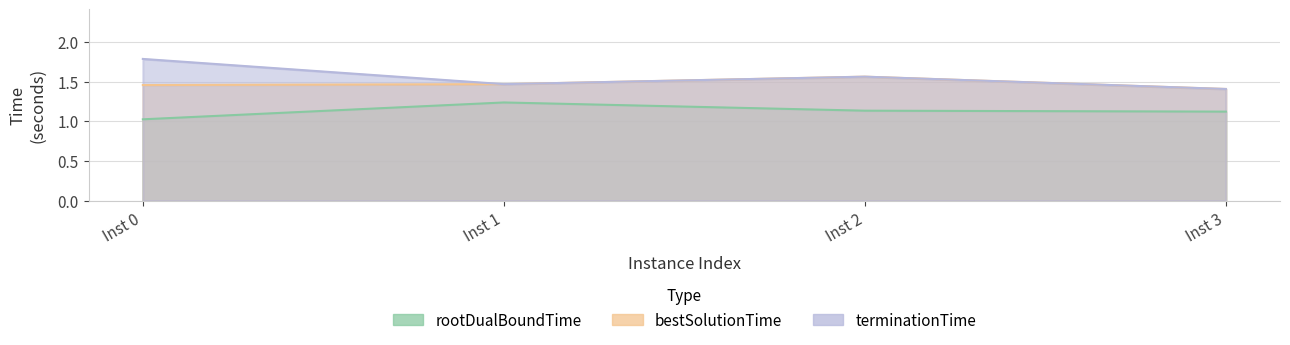

What is the value of the bestSolutionTime point at the 4th from the left?

1.4